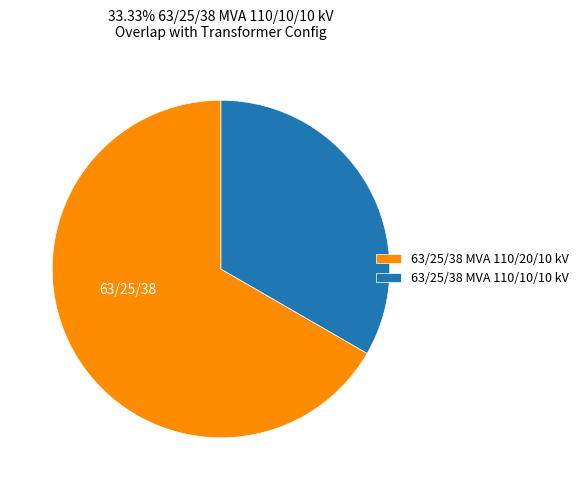

Rank the categories by value from lowest to highest.

63/25/38 MVA 110/10/10 kV, 63/25/38 MVA 110/20/10 kV